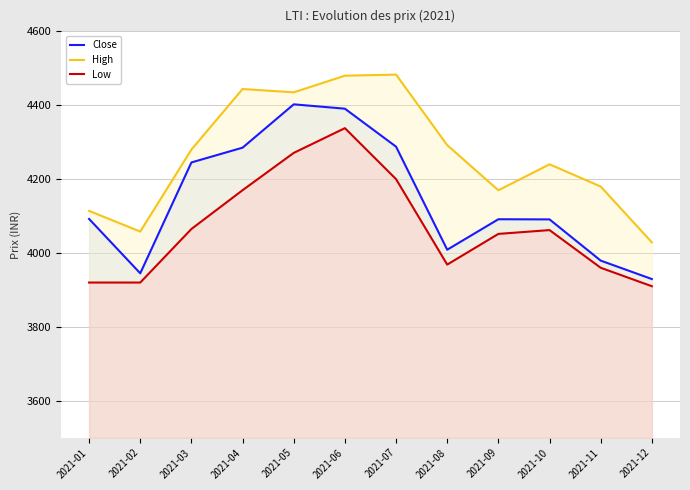

Which series changed the most between 2021-03 and 2021-10?

Close